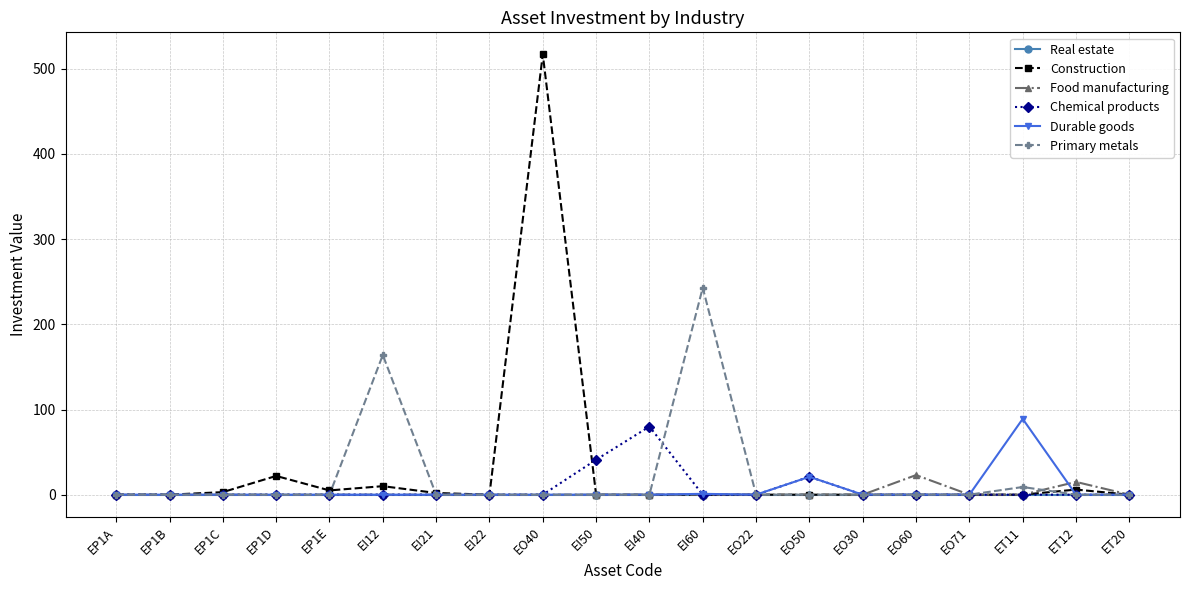

Does the chart display data point markers on the line(s)?

Yes